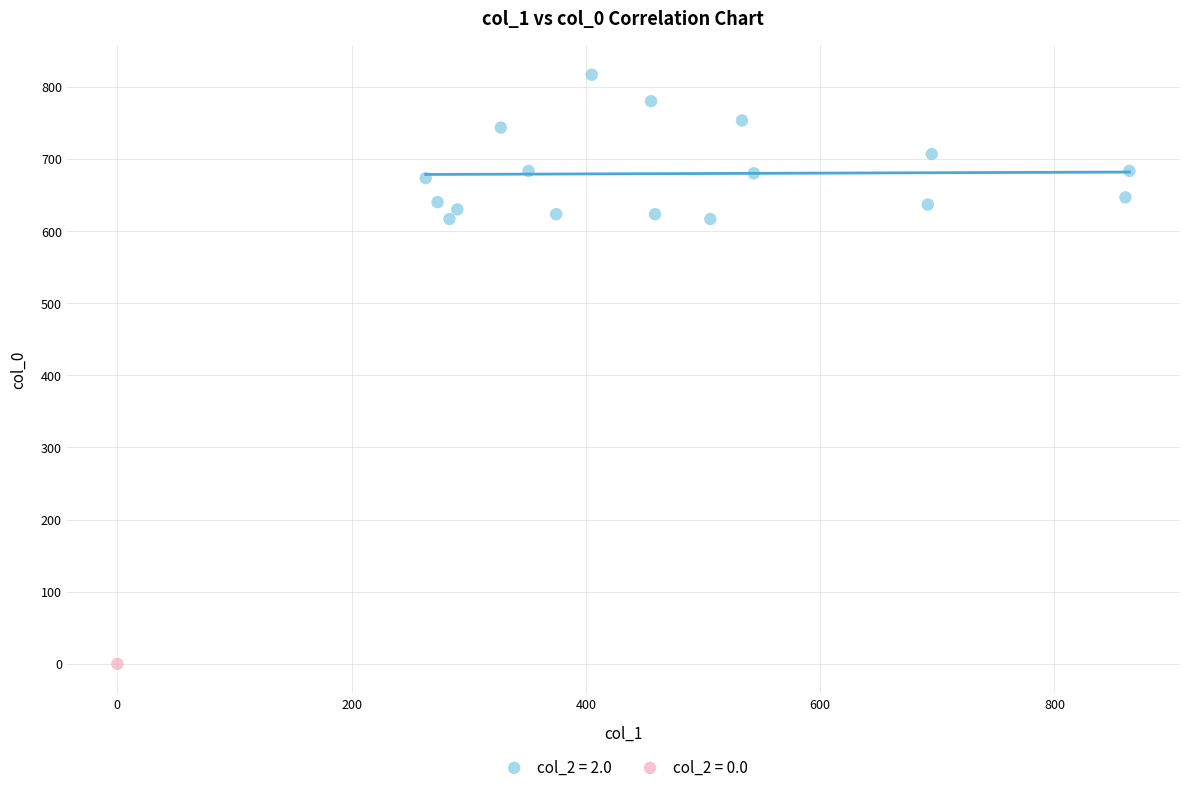

Which series reaches the maximum Y coordinate?

col_2 = 2.0